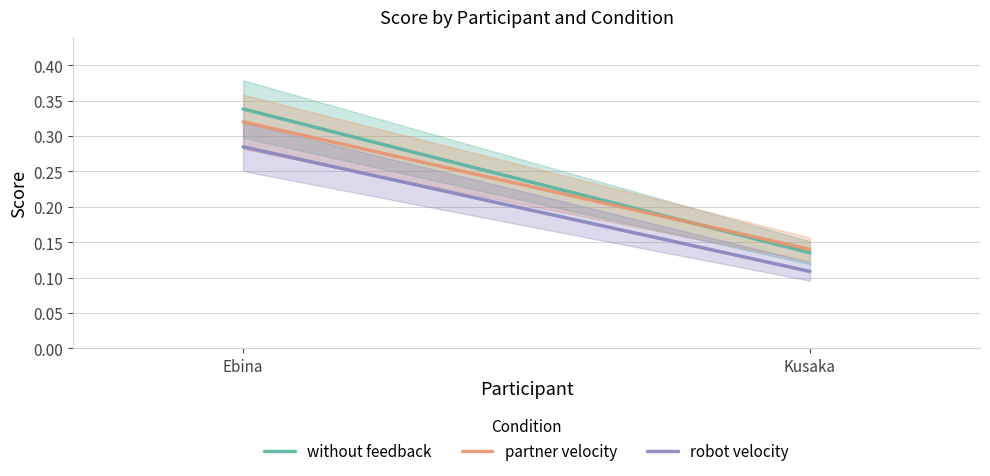

What are all the series names shown in the legend?

without feedback, partner velocity, robot velocity